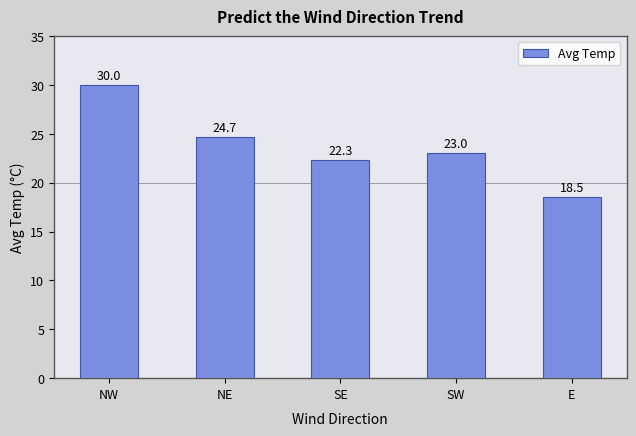

At which label is the value closest to 24?

NE